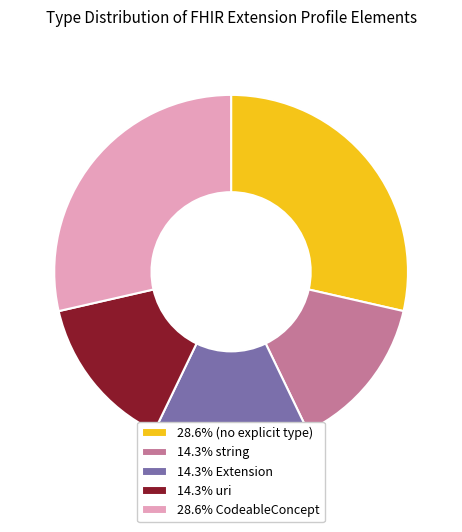

How many slices are in this pie chart?

5